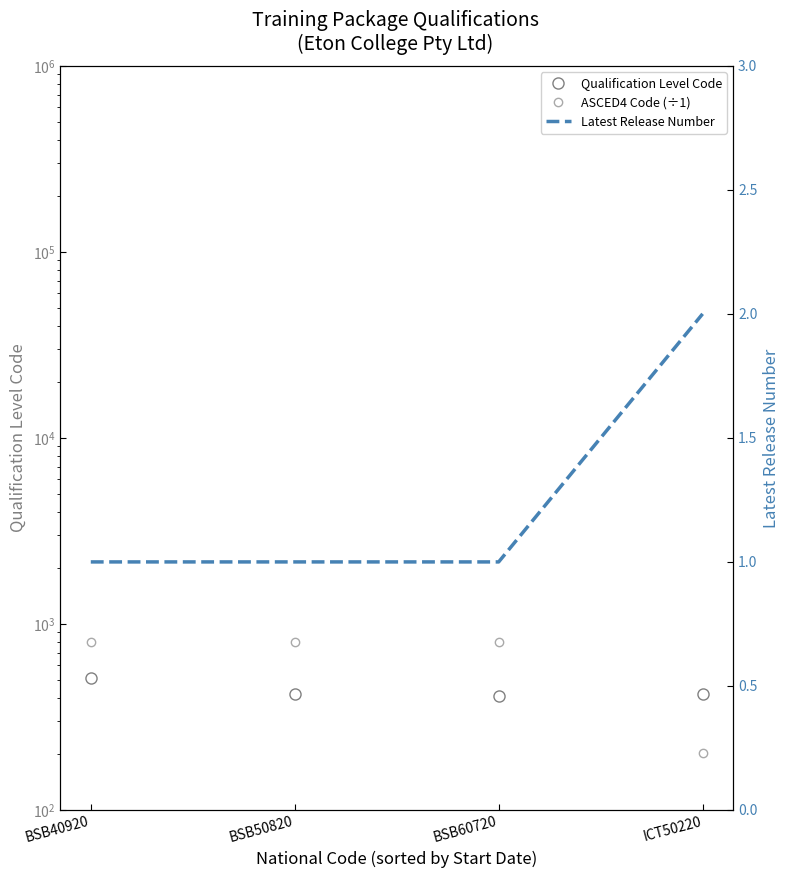

What is the average value of the Qualification Level Code series?

441